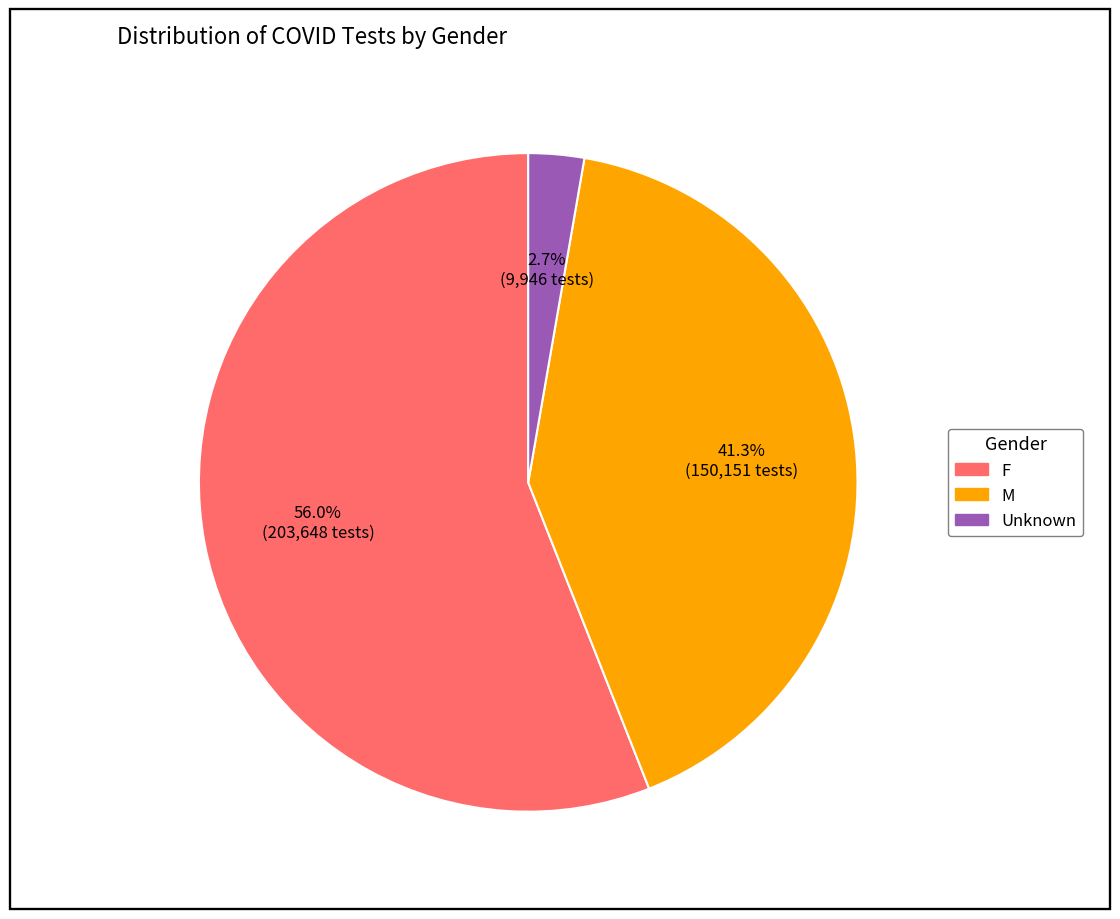

How many segments does this pie chart have?

3